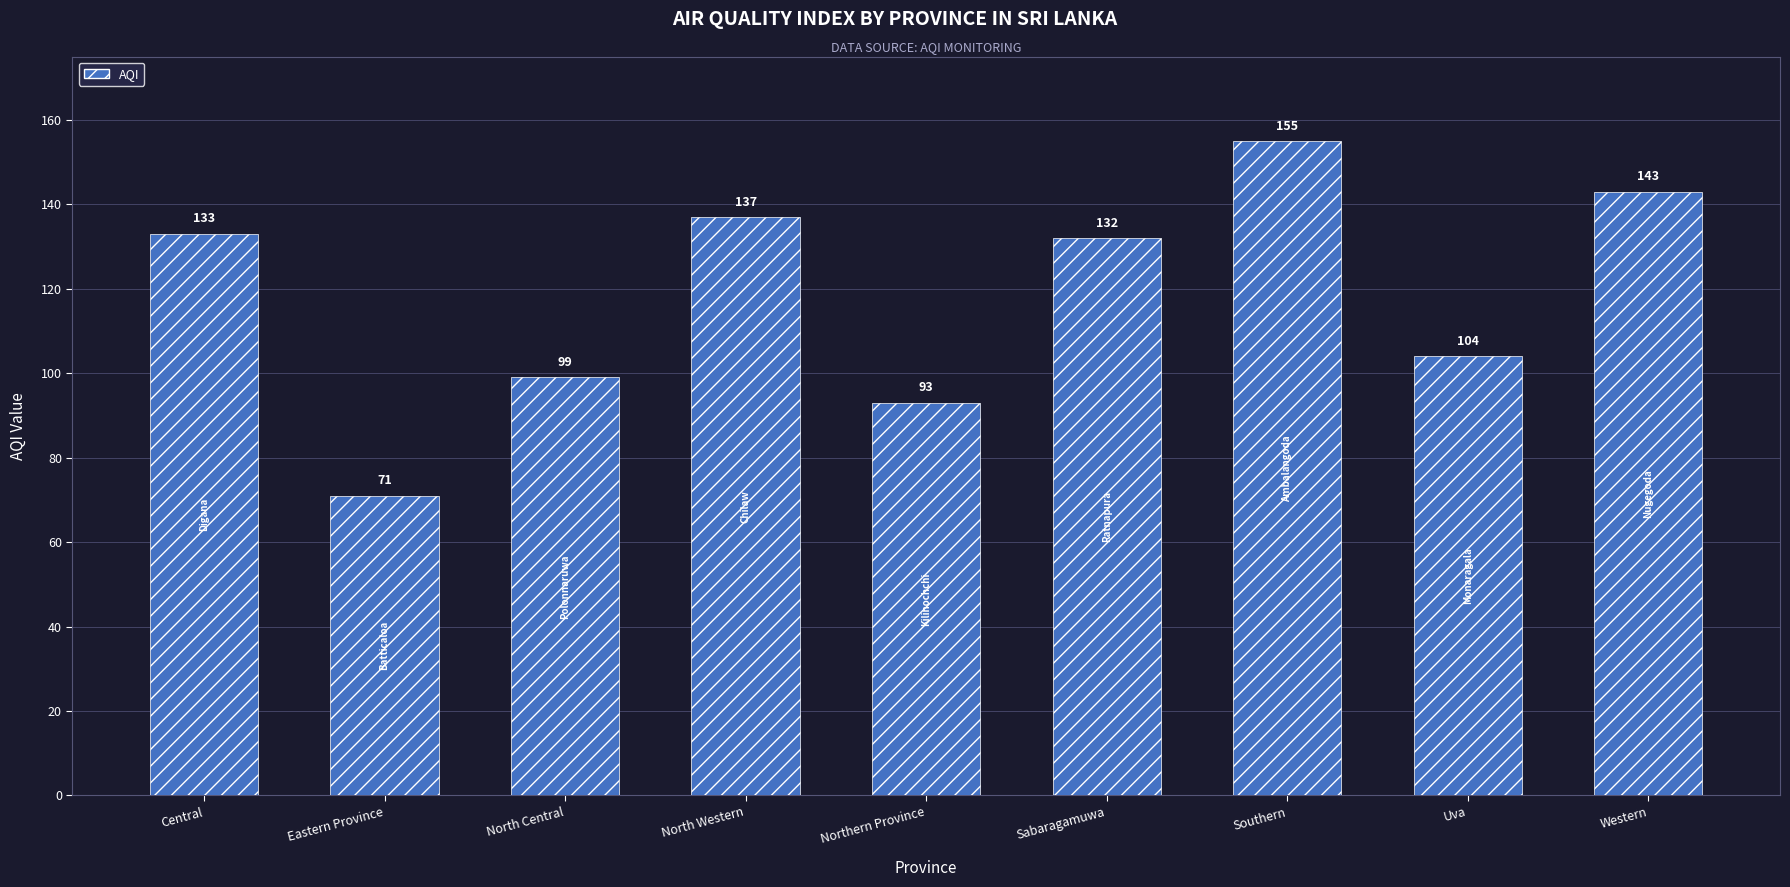

Rank the categories by value from lowest to highest.

Eastern Province, Northern Province, North Central, Uva, Sabaragamuwa, Central, North Western, Western, Southern